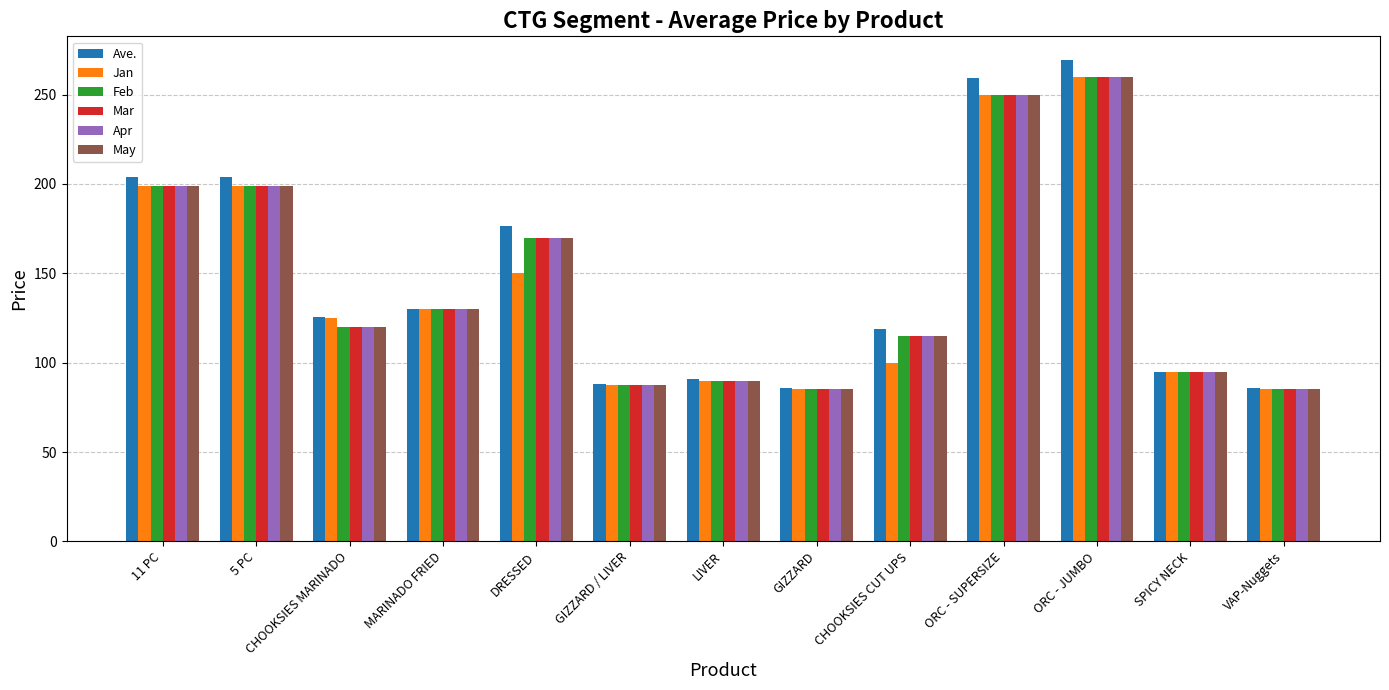

True or false: May has a value of 170.0 at DRESSED.

True